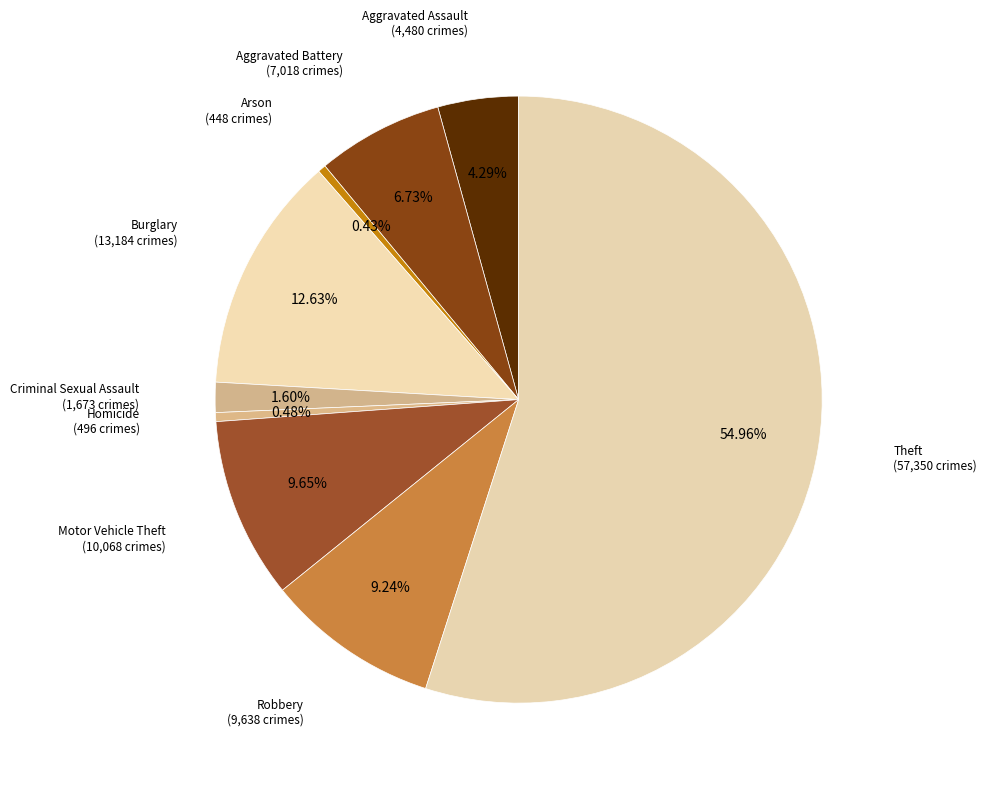

Count the number of slices in the pie.

9